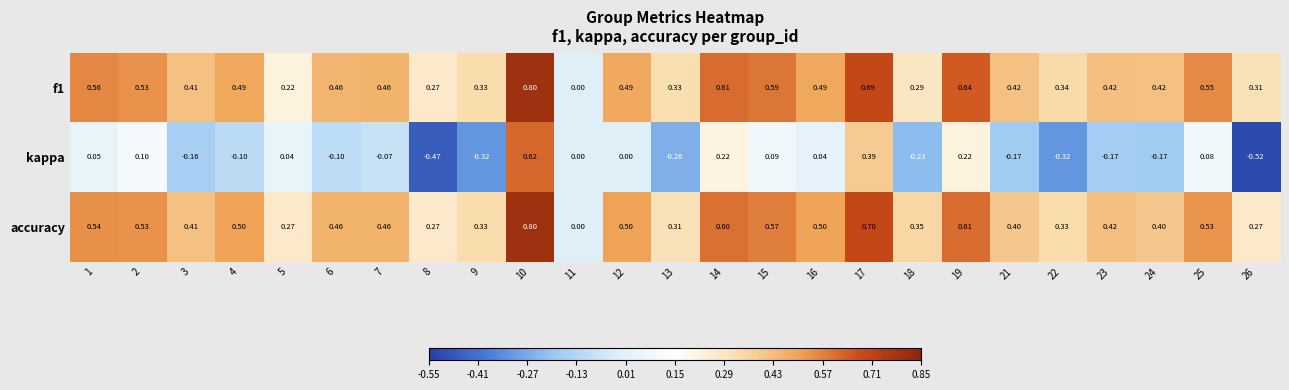

Which series changed the most between 1 and 23?

kappa